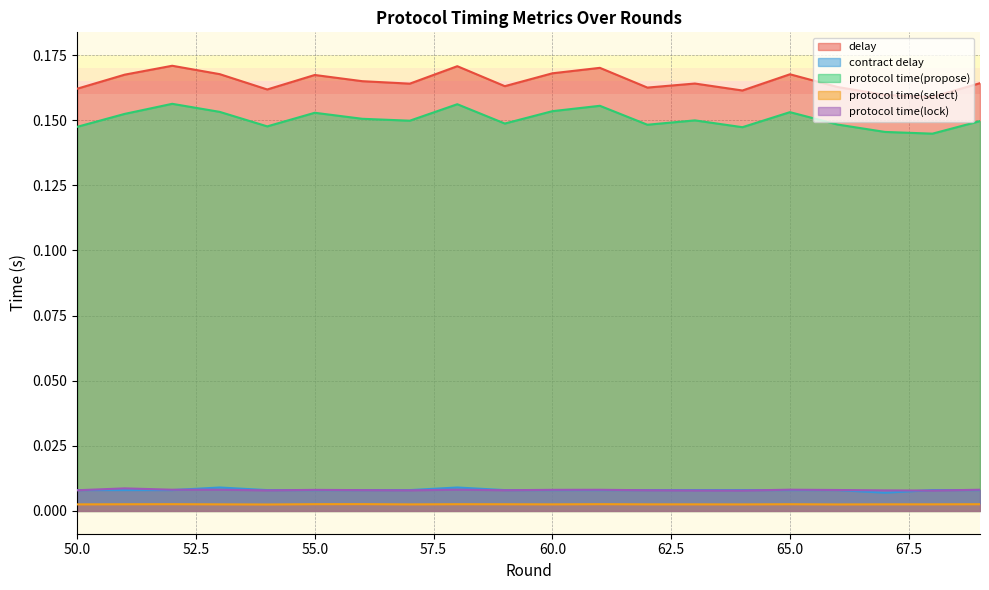

At 61, list the series in order from smallest to largest.

protocol time(select), contract delay, protocol time(lock), protocol time(propose), delay